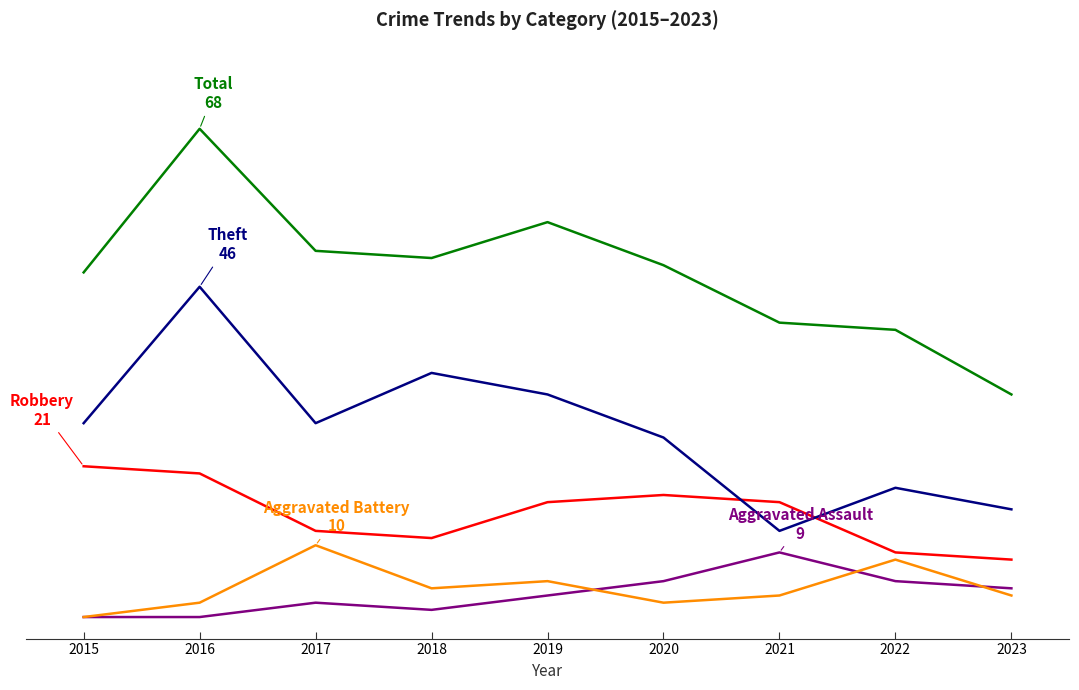

Does the chart have visible grid lines?

No